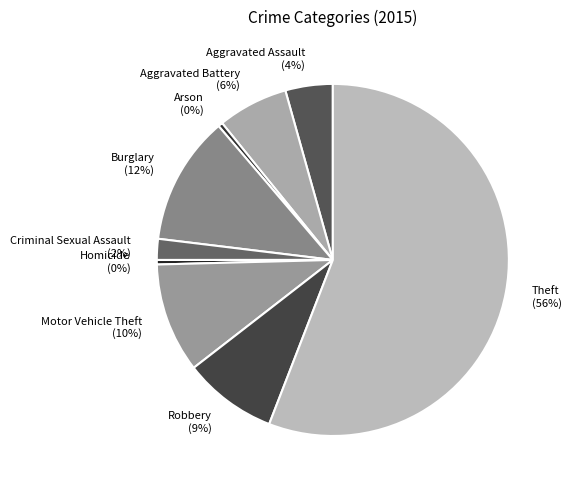

To the nearest percent, what percentage of the pie is Criminal Sexual Assault?

2%